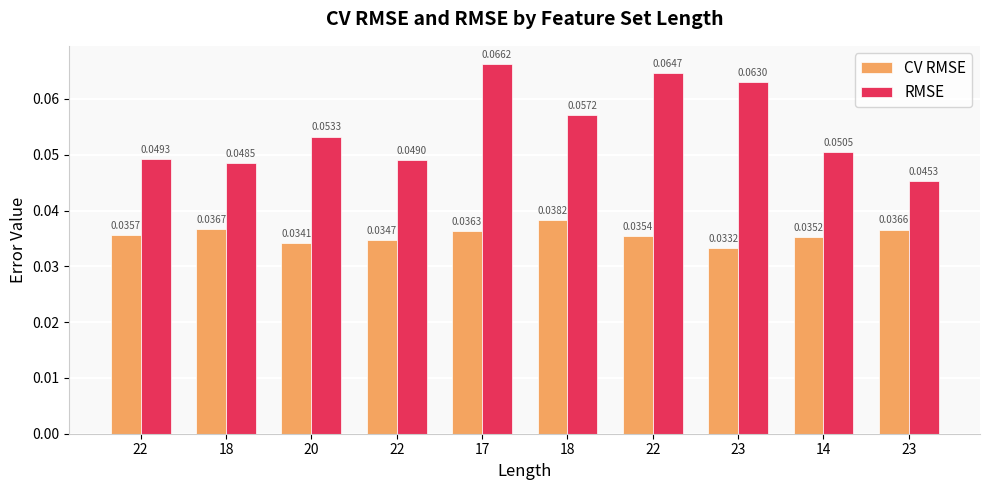

List the series in order of their overall mean, lowest first.

CV RMSE, RMSE